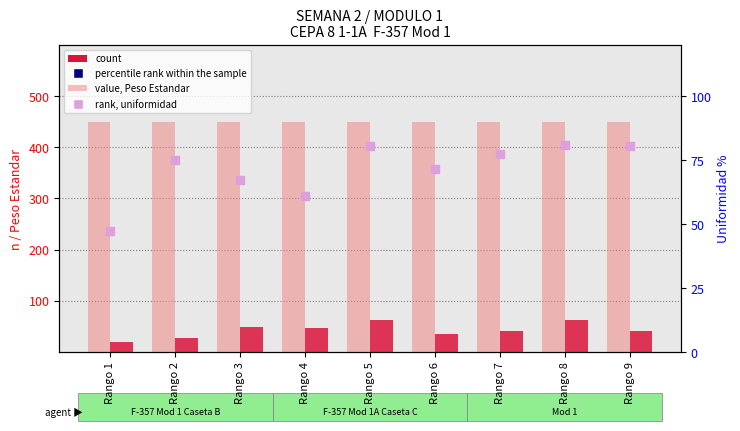

Which series has the widest spread of Y values?

count